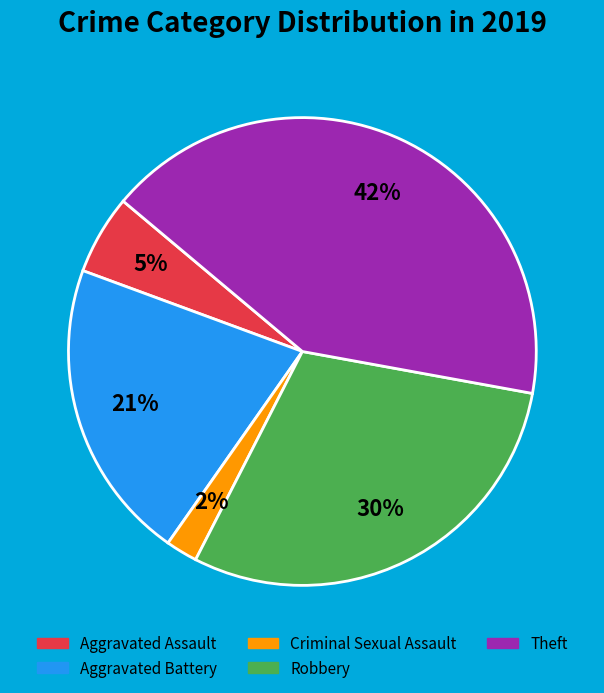

Is there a majority slice in this chart?

No